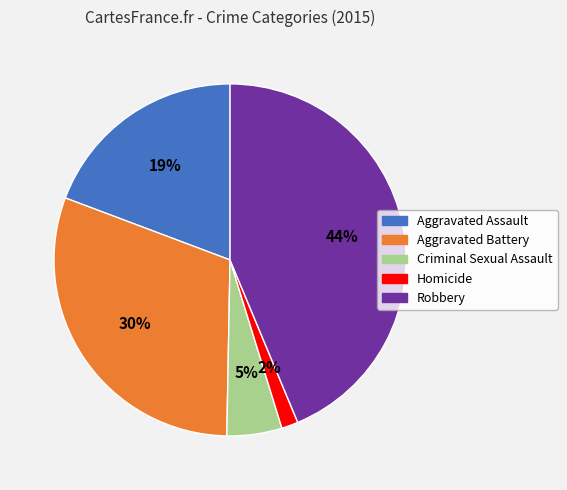

What is the ratio of the value at Aggravated Battery to the value at Robbery?

0.7